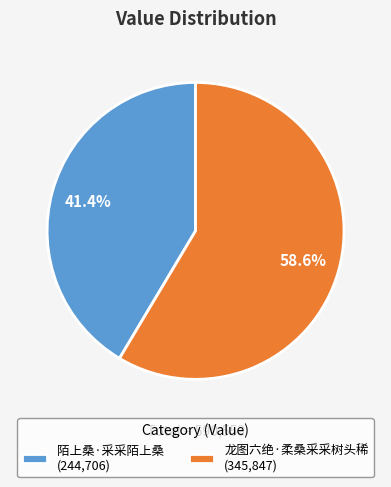

To the nearest percent, what is the average slice percentage?

50%